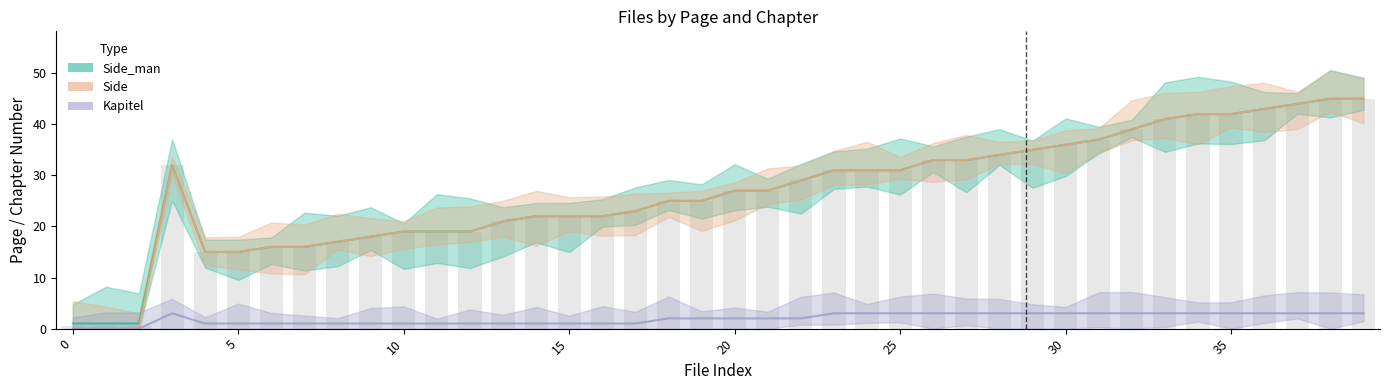

What is the sum of all Side values?

1071